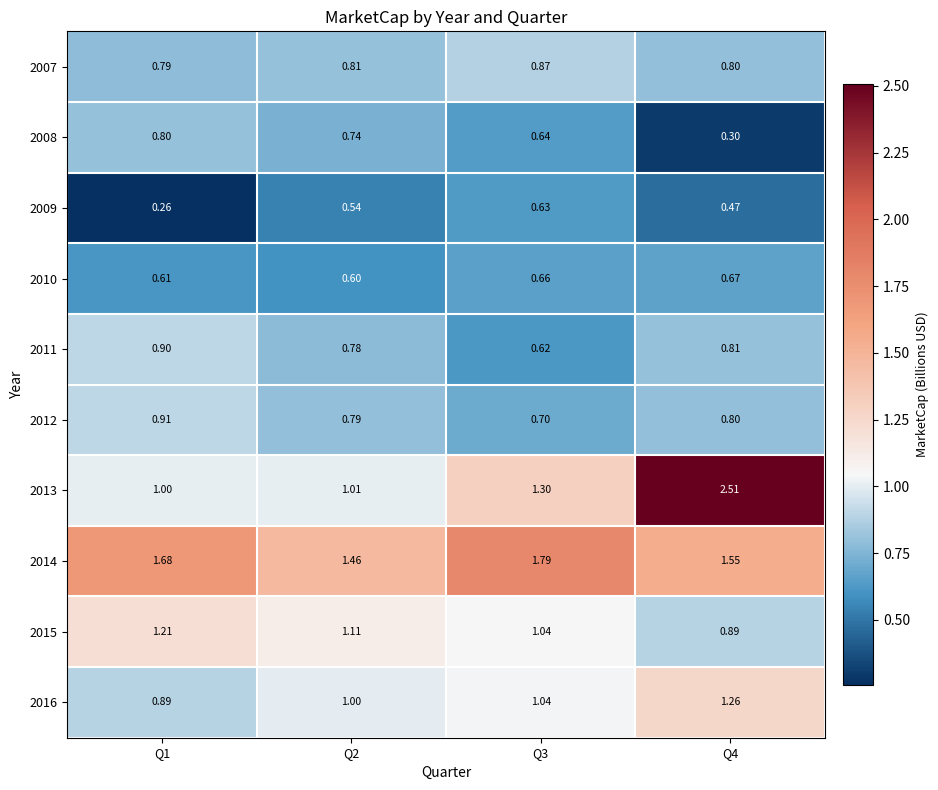

List the series in order of their peak value, highest first.

2013, 2014, 2016, 2015, 2012, 2011, 2007, 2008, 2010, 2009